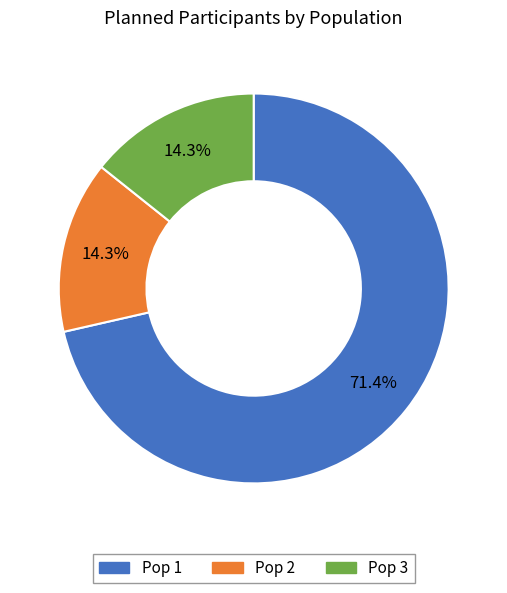

What is the largest slice in the pie chart?

Pop 1